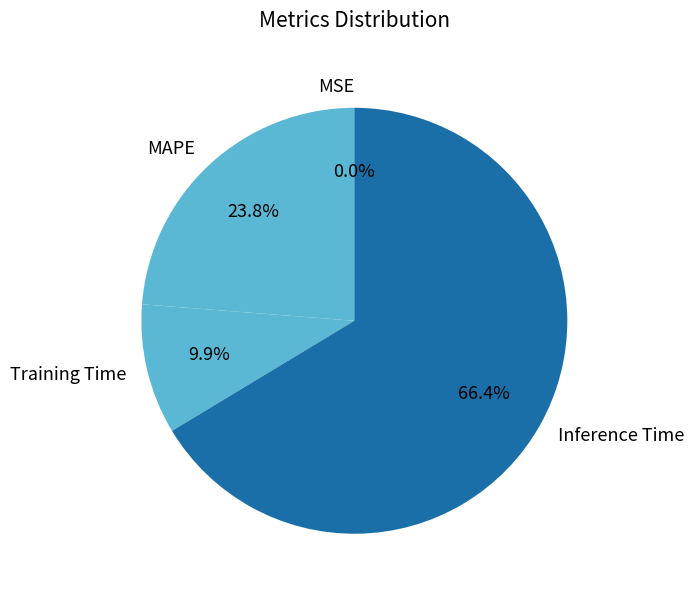

To the nearest percent, what is the difference between the largest and smallest slice percentages?

66%